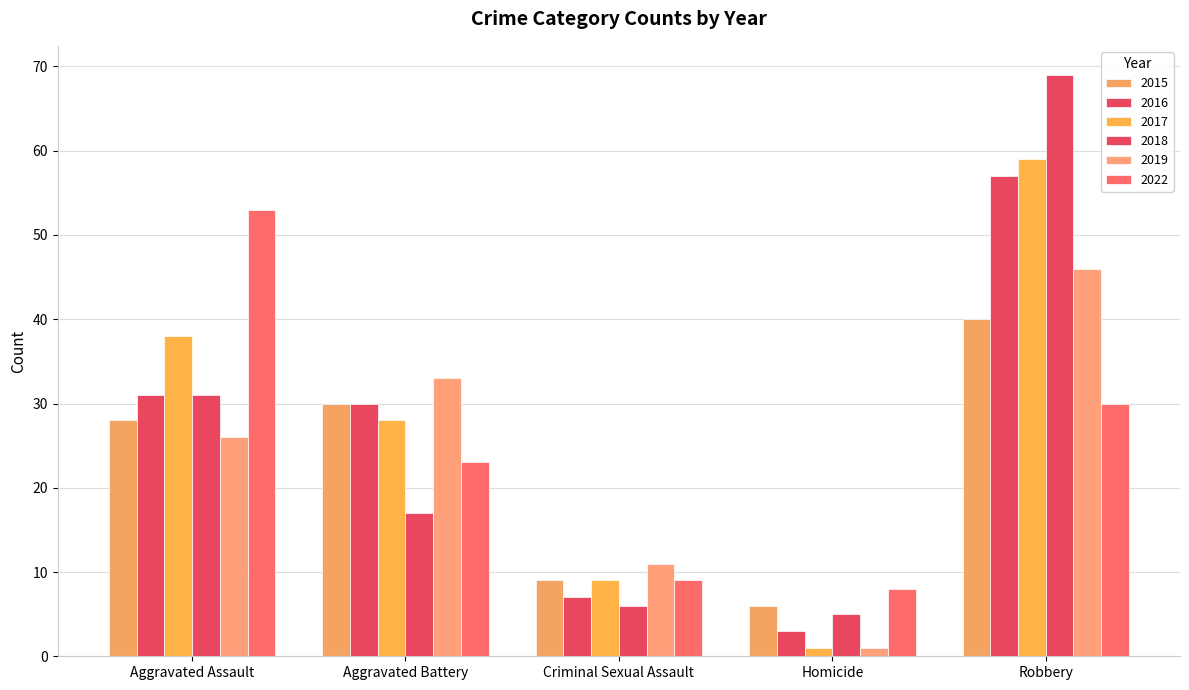

What is the sum of all 2015 values?

113